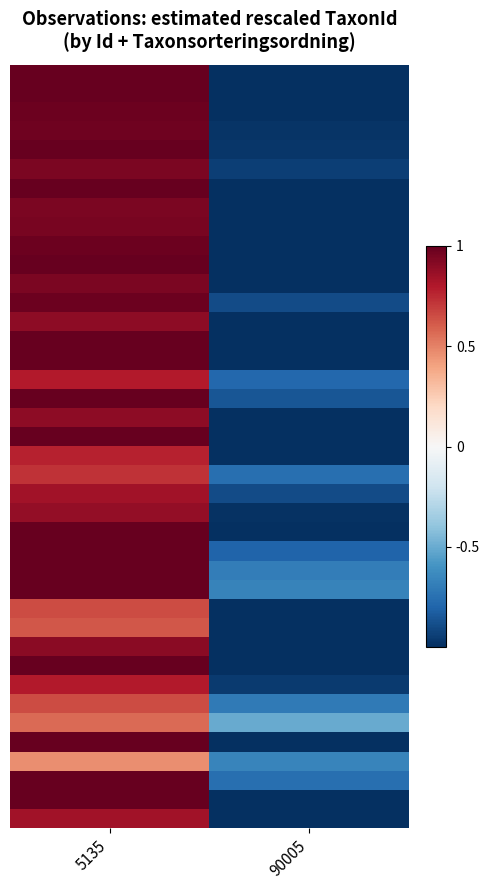

Count the number of data series in this chart.

40